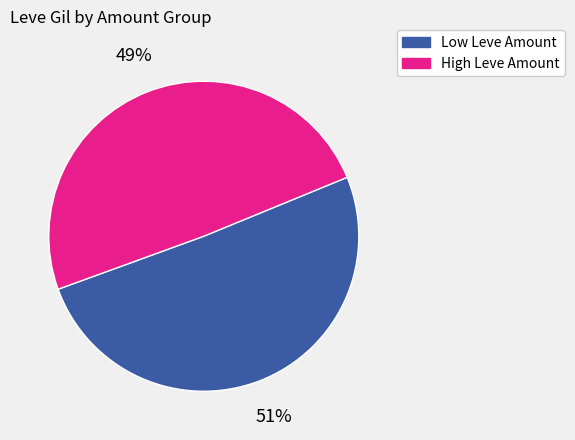

To the nearest percent, what is the average slice percentage?

50%